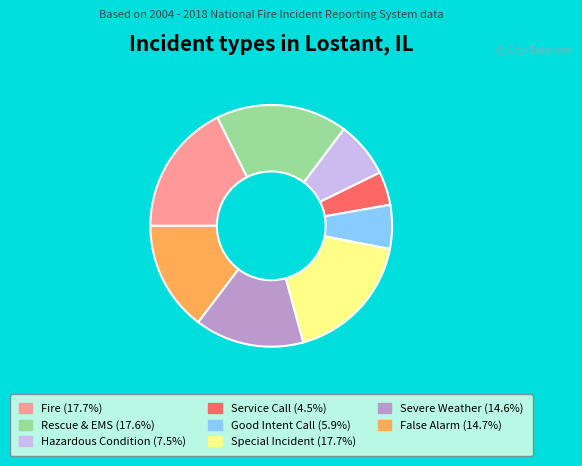

Is there any slice that represents more than half of the pie?

No